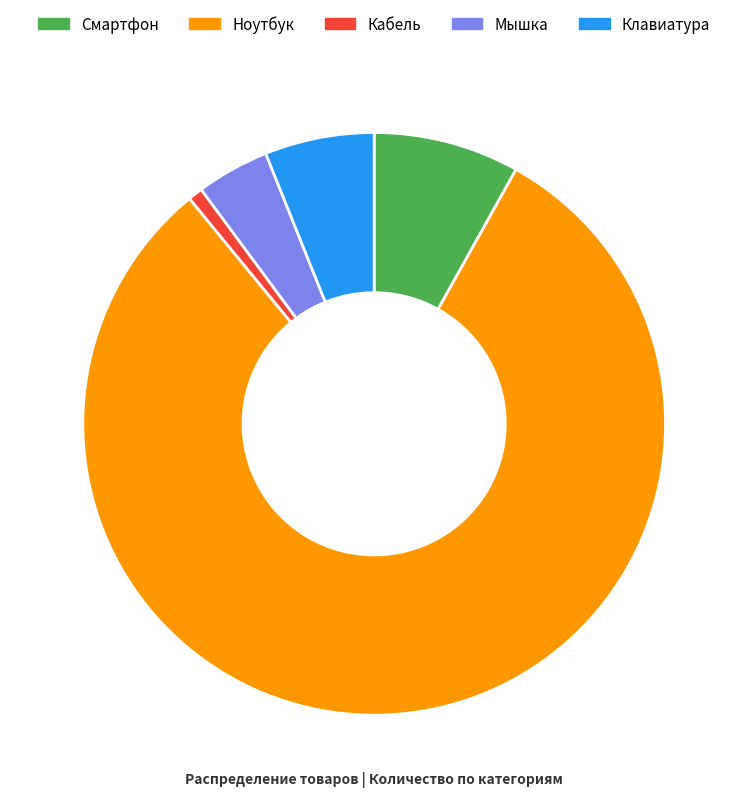

What is the majority slice?

Ноутбук